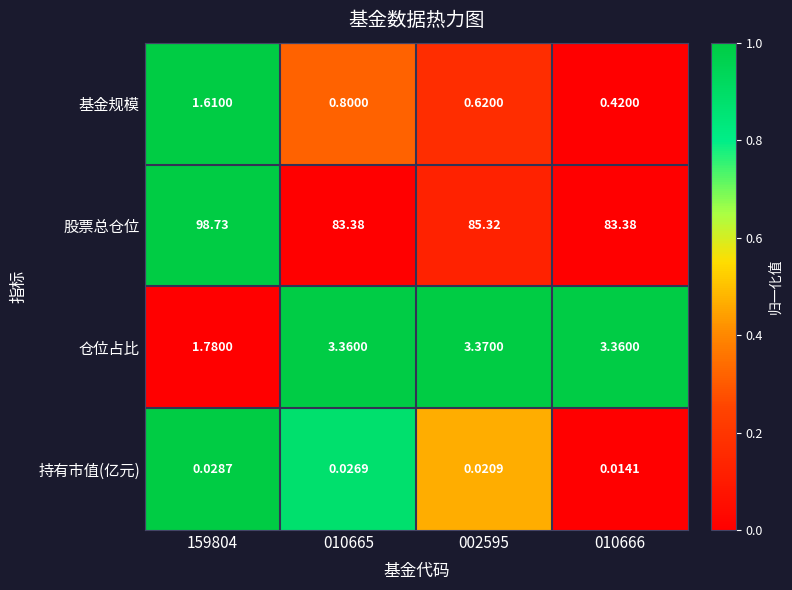

Rank the series at 010666 from highest to lowest value.

股票总仓位, 仓位占比, 基金规模, 持有市值(亿元)